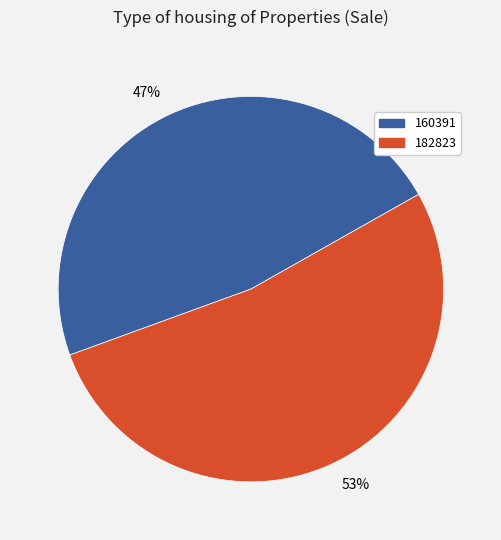

What is the largest slice in the pie chart?

53%